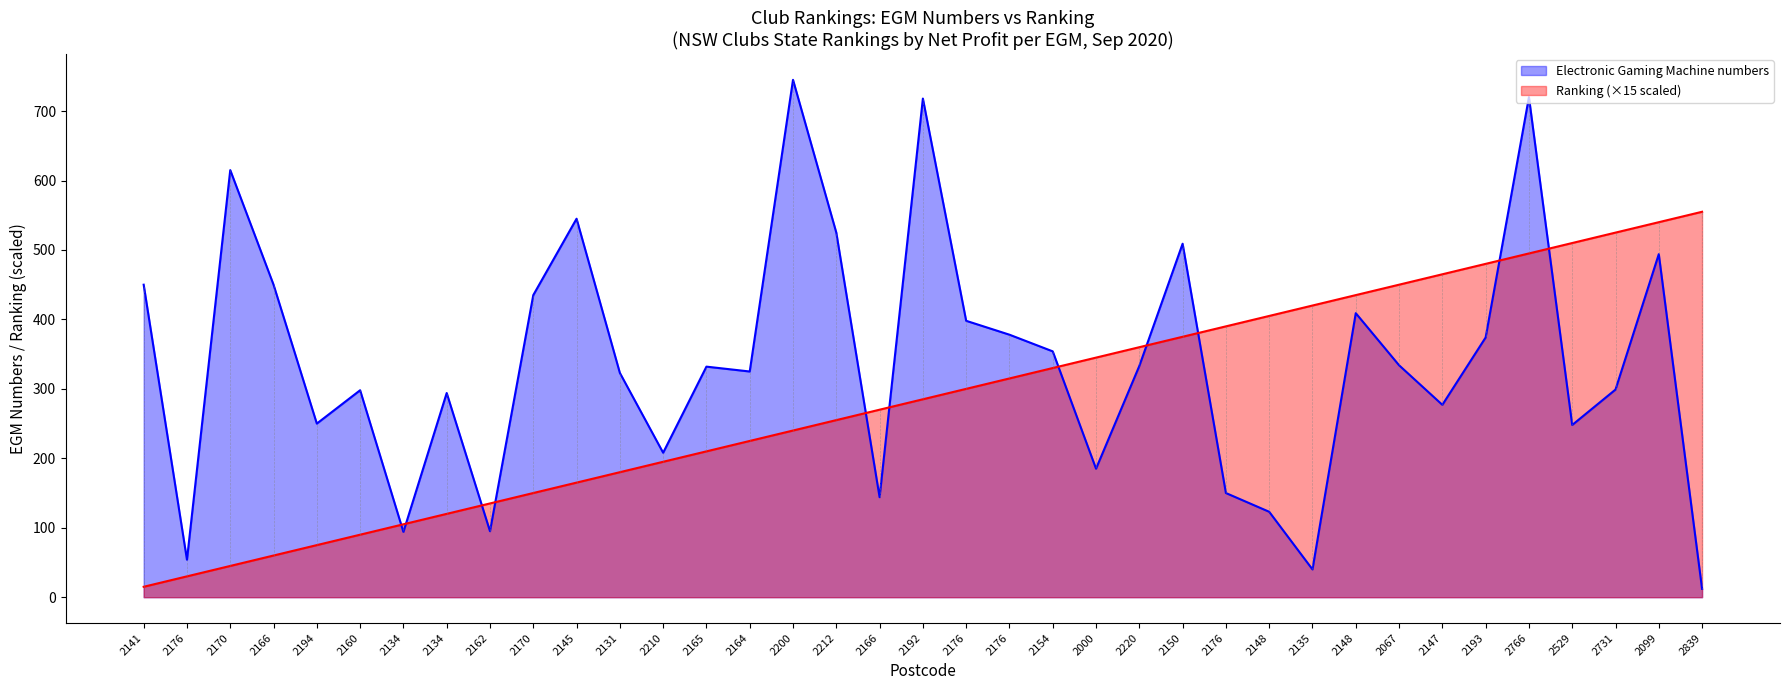

Where is Electronic Gaming Machine numbers nearest to the value 378?

2176